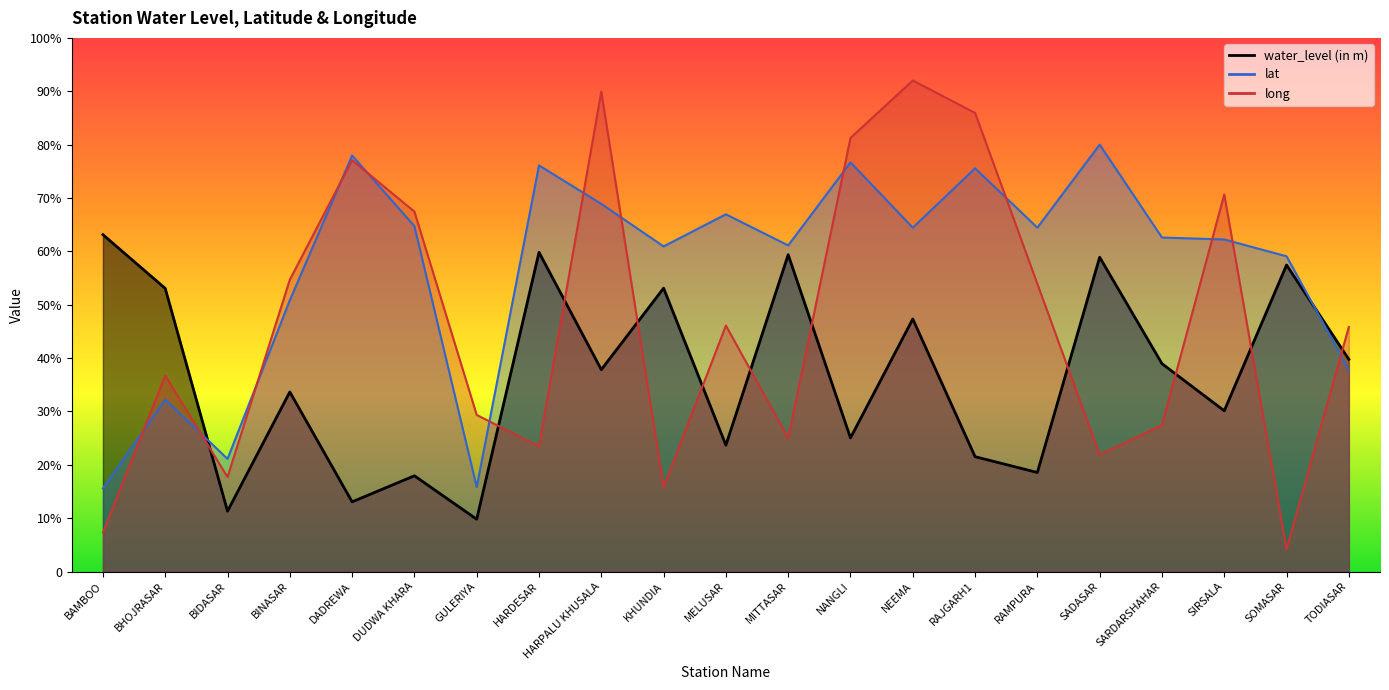

Where is the first local minimum for lat?

BIDASAR